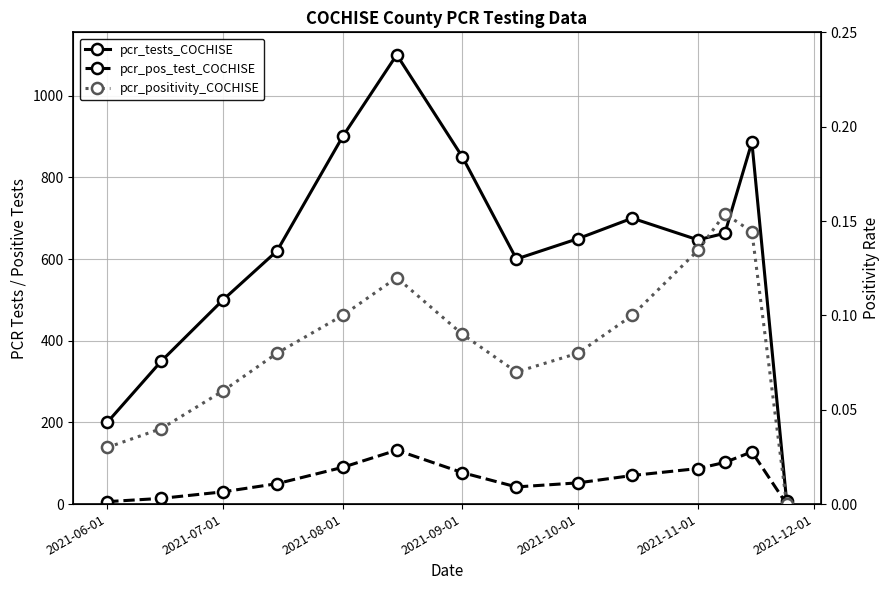

How many values in pcr_positivity_COCHISE are above zero?

13